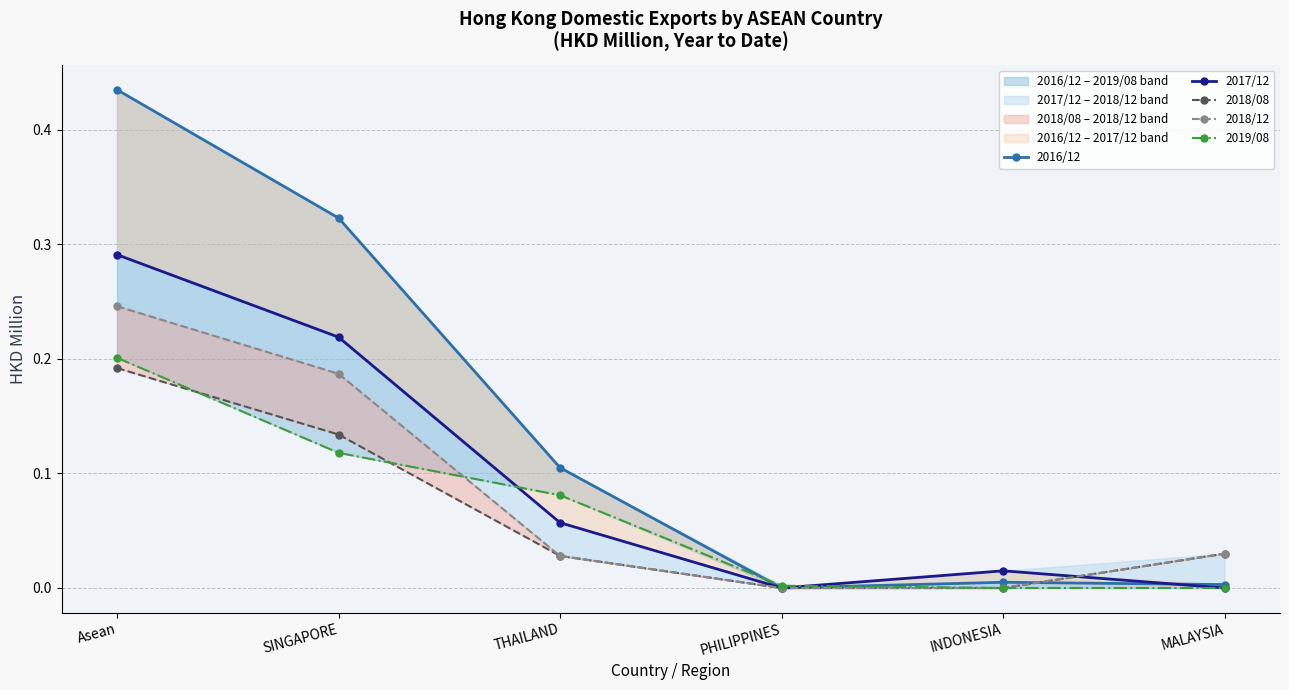

How many lines are shown in the chart?

5